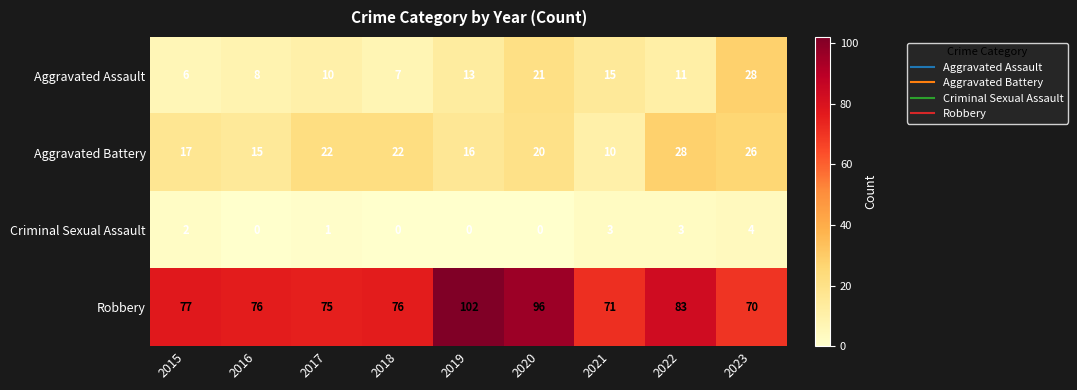

At which label does Aggravated Assault reach its minimum?

2015